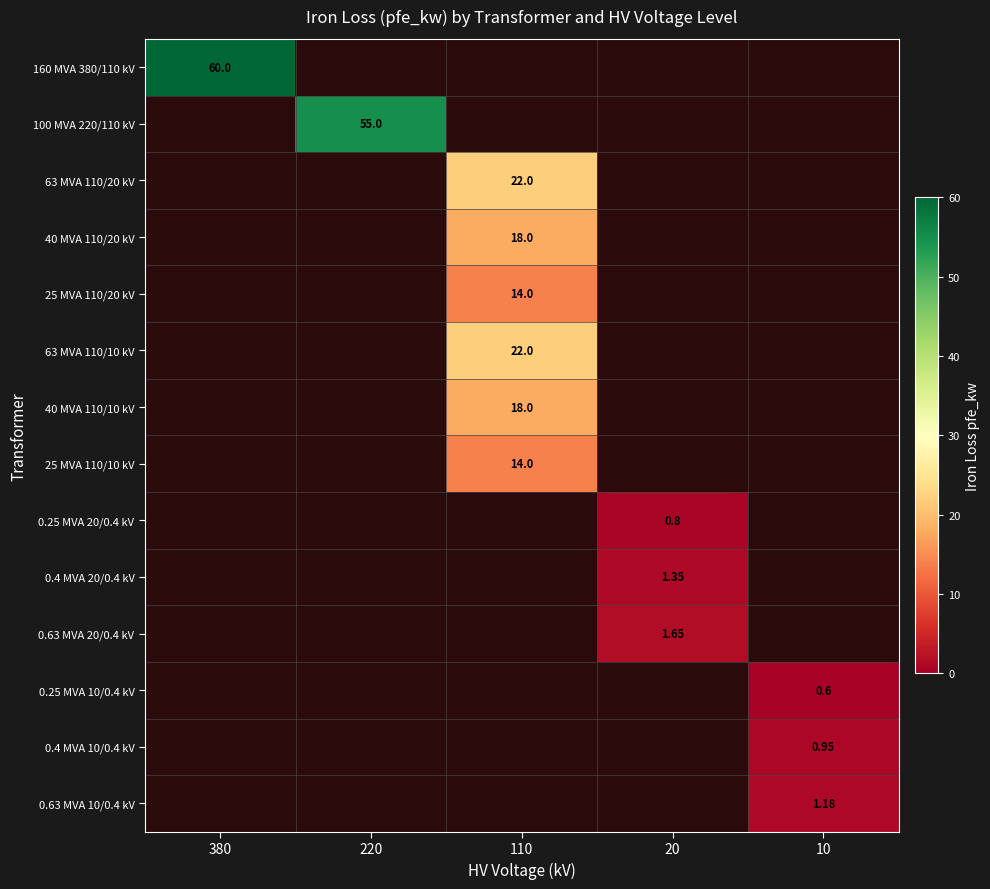

The 40 MVA 110/20 kV series shows 8.7 at 20. True or false?

False